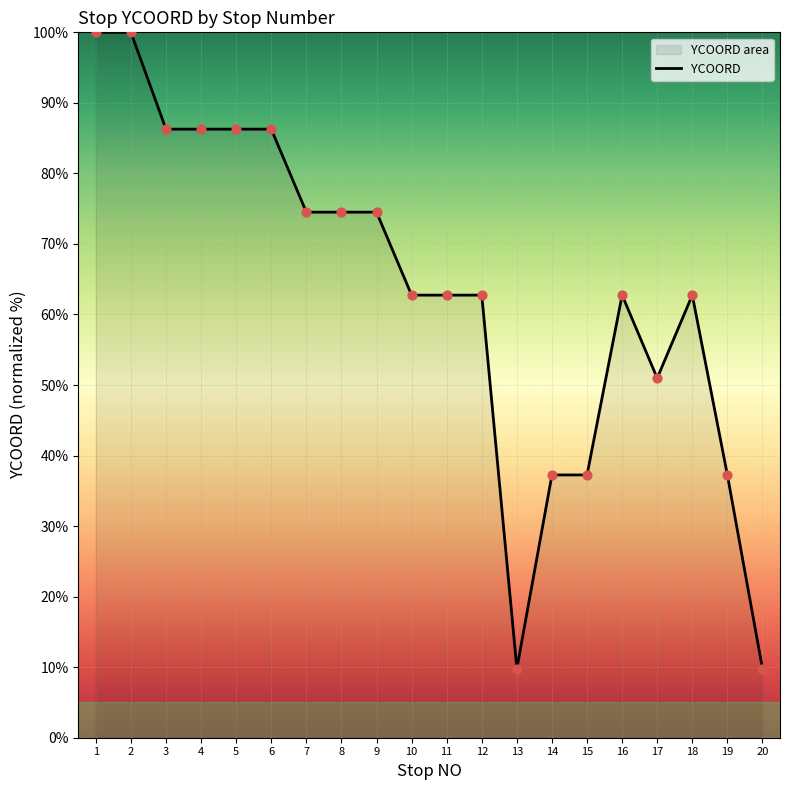

Which has a higher value, 16 or 14?

16